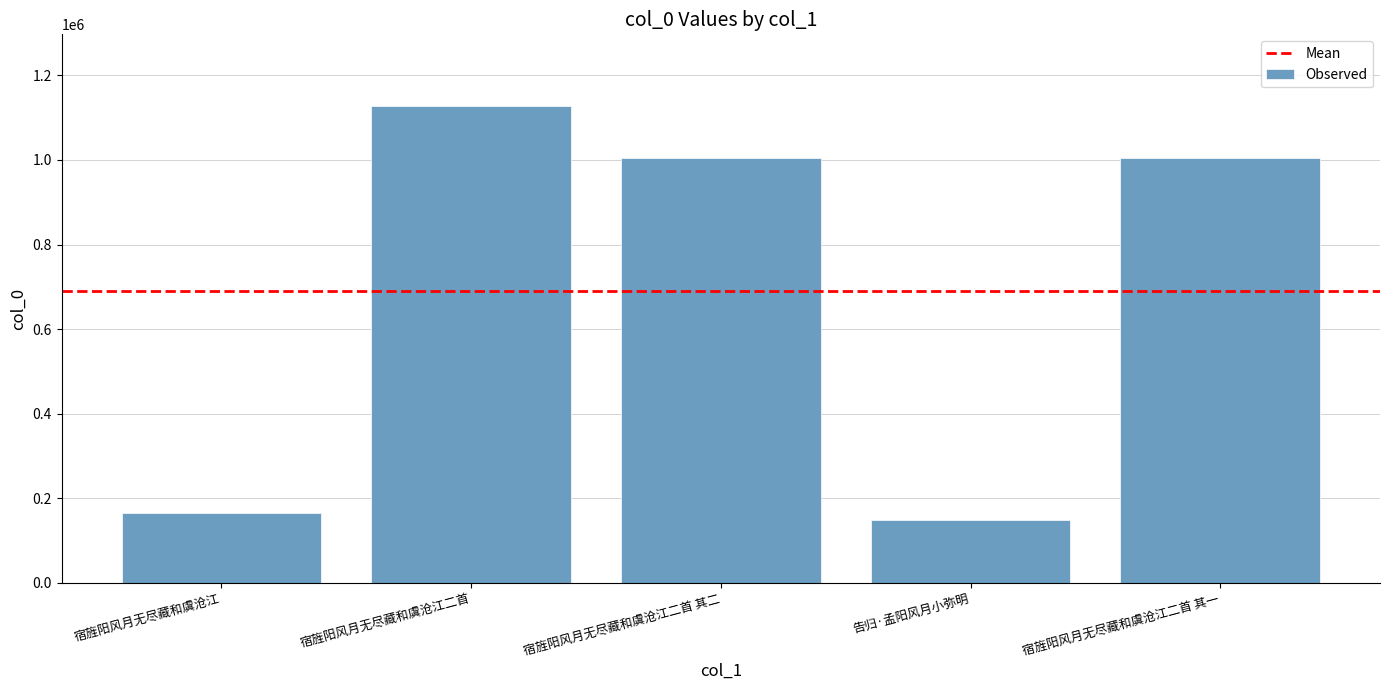

Count the number of categories in the chart.

5